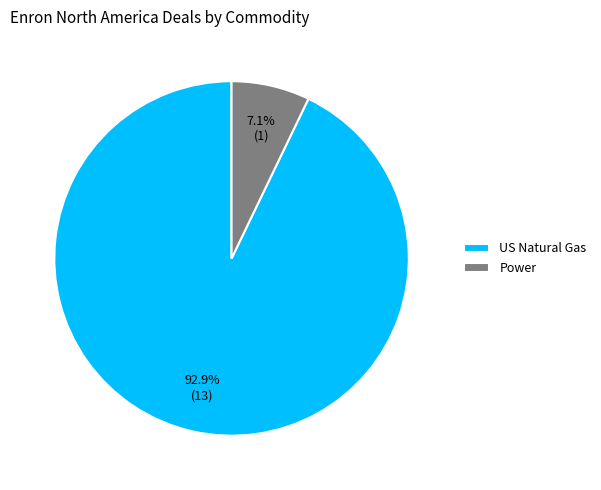

Count the number of slices in the pie.

2